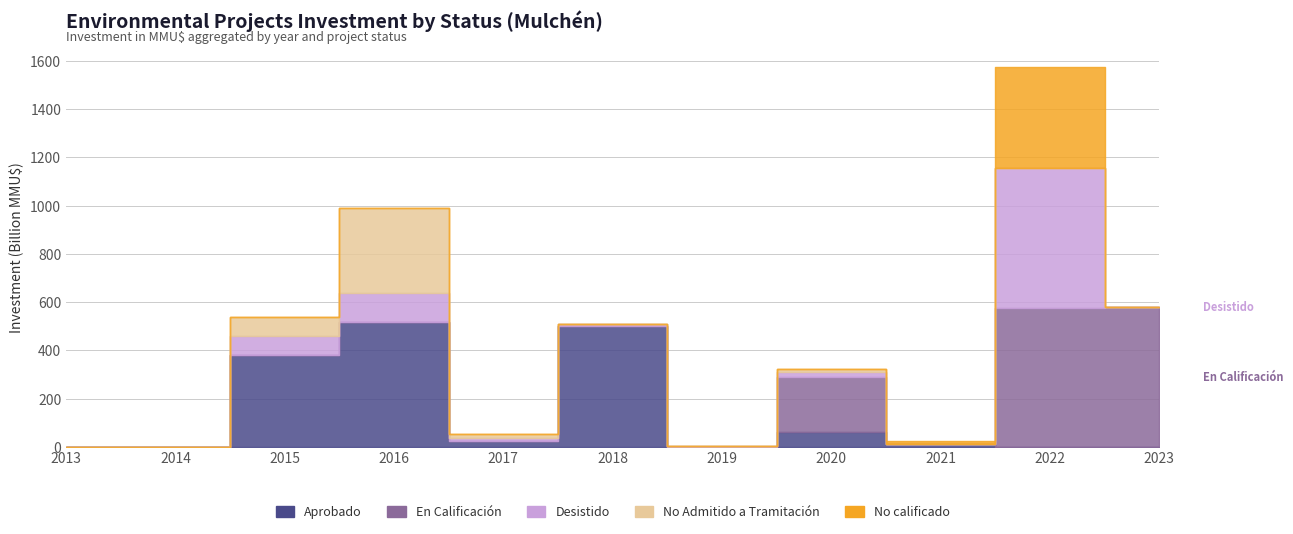

How many values in No calificado are above zero?

2